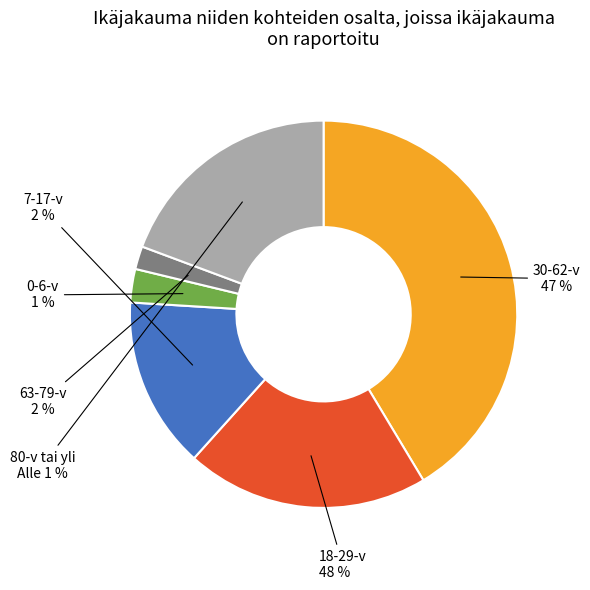

To the nearest percent, what is the average slice percentage?

17%